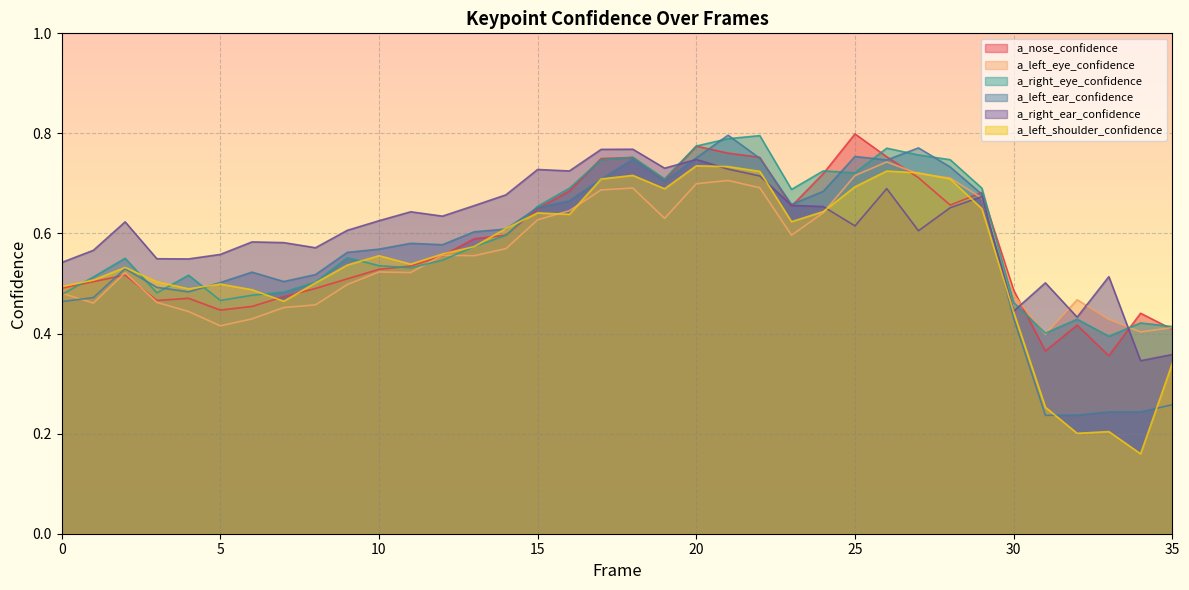

What are all the series names shown in the legend?

a_nose_confidence, a_left_eye_confidence, a_right_eye_confidence, a_left_ear_confidence, a_right_ear_confidence, a_left_shoulder_confidence